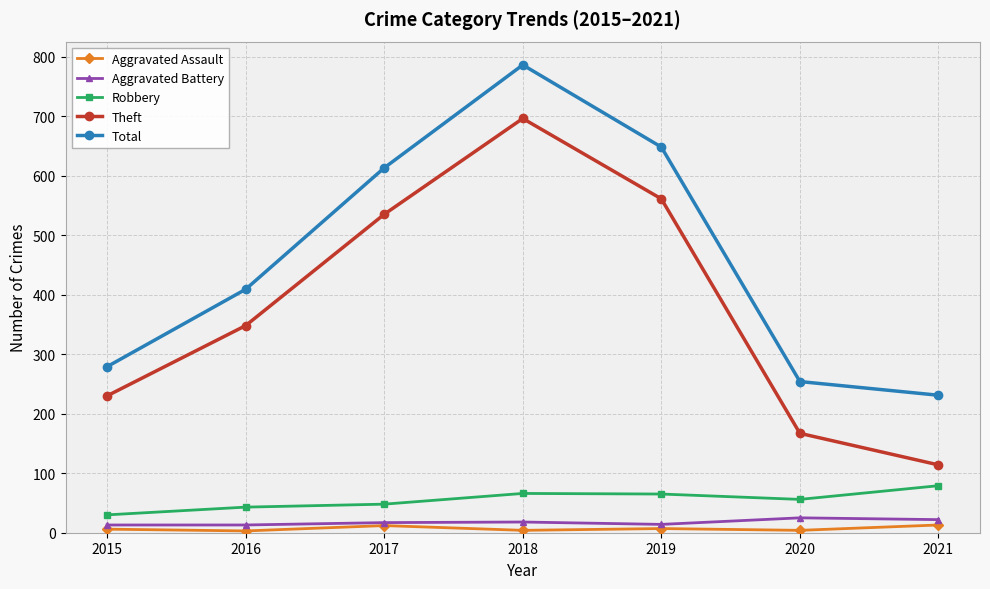

What is the greatest value displayed?

786